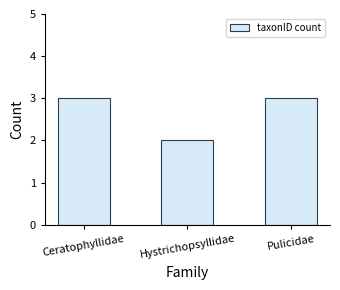

What is the difference between the maximum and minimum values?

1